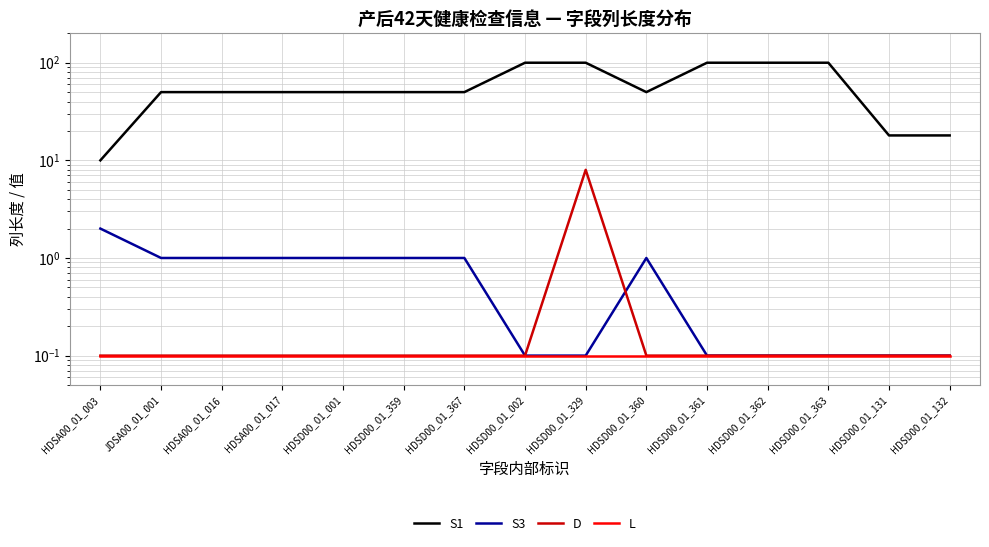

Count the S1 values in the range 50 to 100.

12